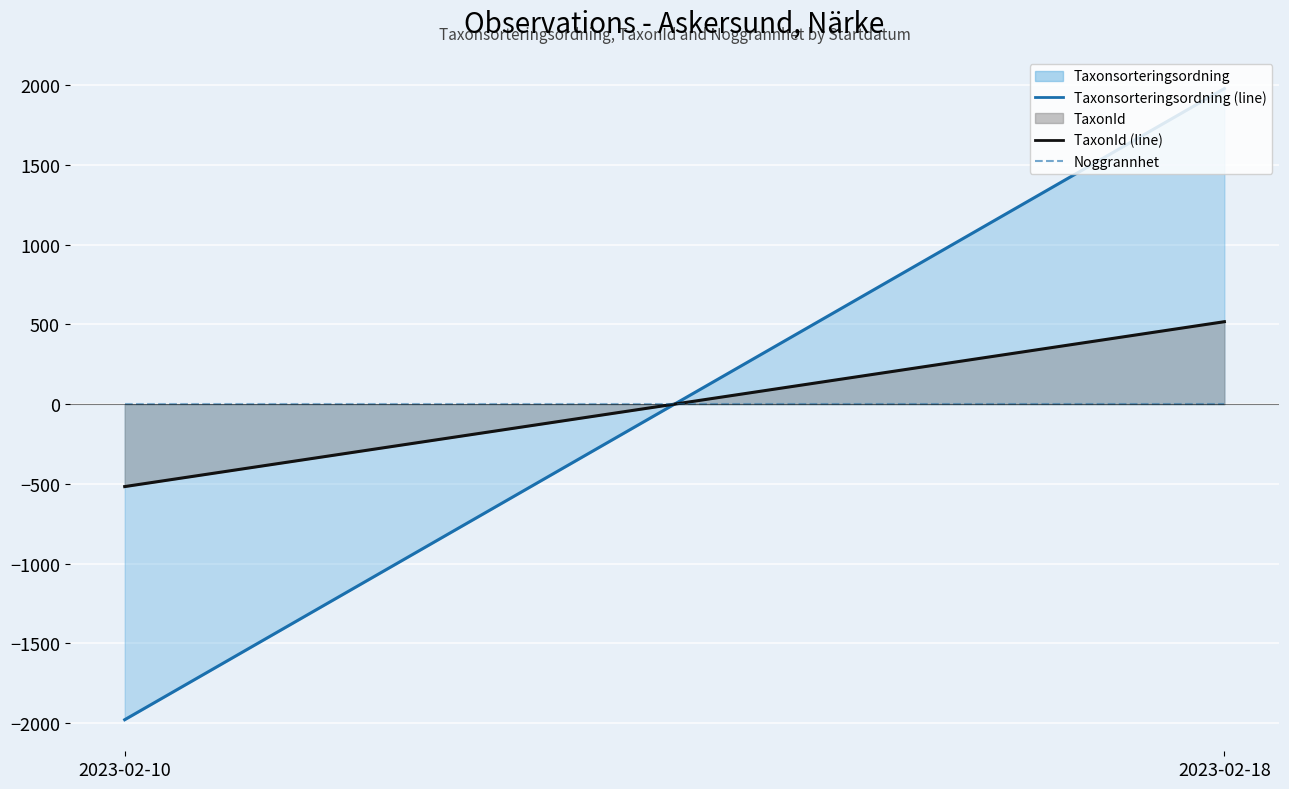

Which series changed the most between 2023-02-10 and 2023-02-18?

Taxonsorteringsordning (line)